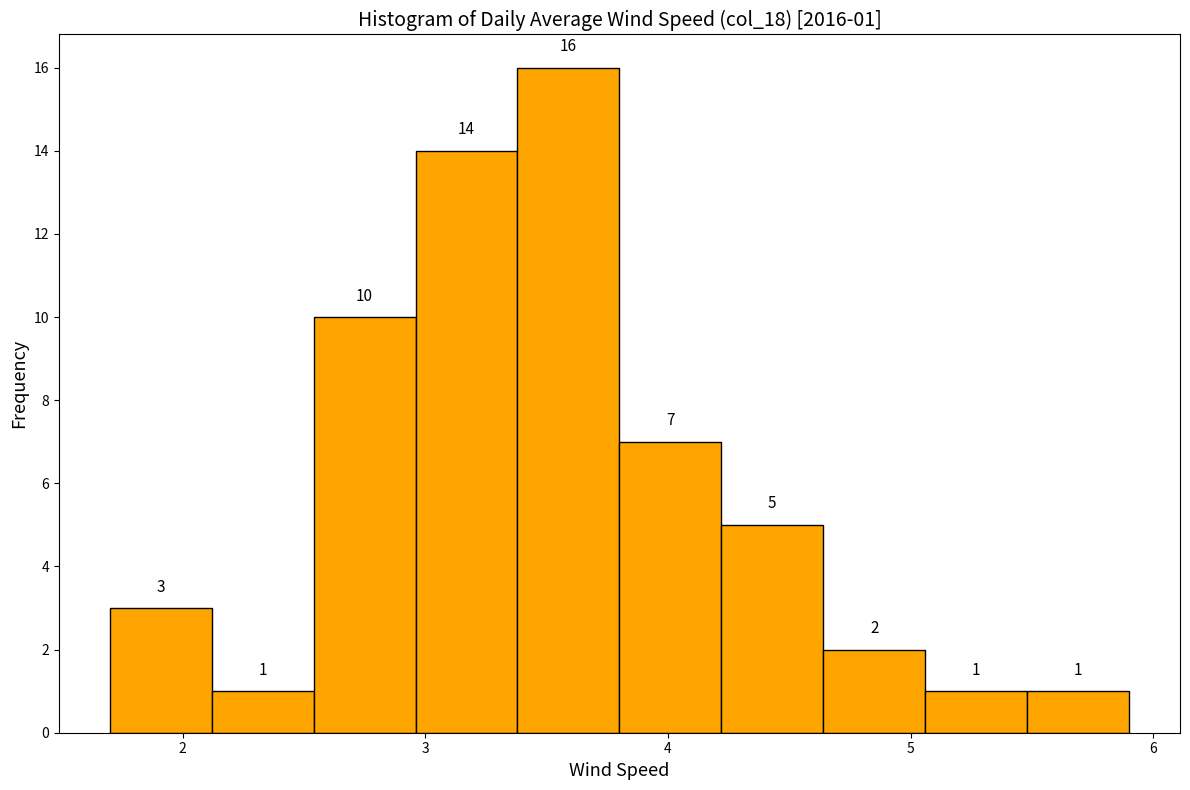

Over which range of the x-axis is the bar tallest?

3.38 to 3.80